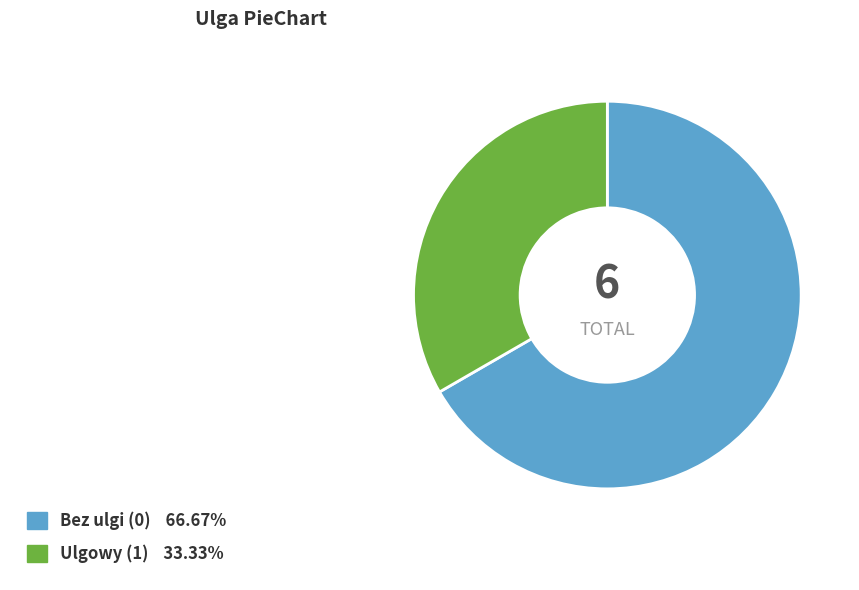

Is there a majority slice in this chart?

Yes